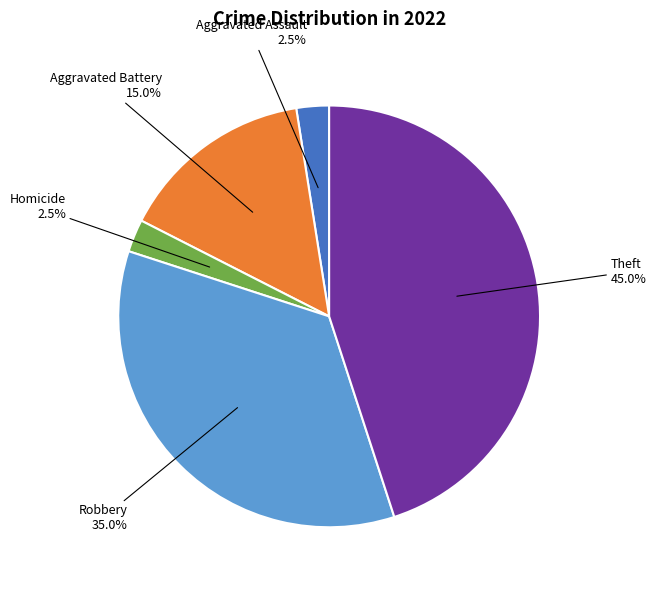

How many slices are in this pie chart?

5